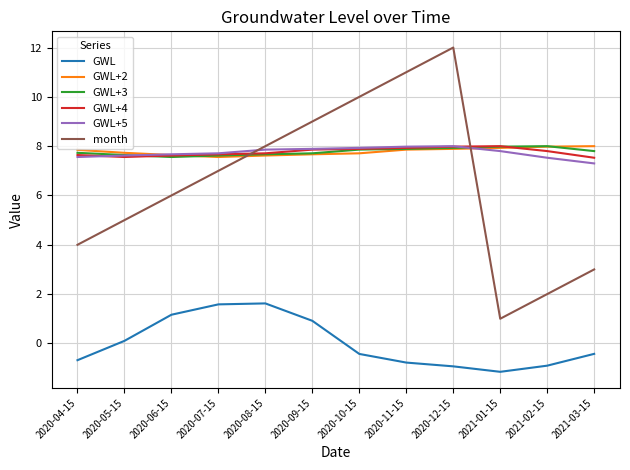

What is the smallest value displayed?

-1.2